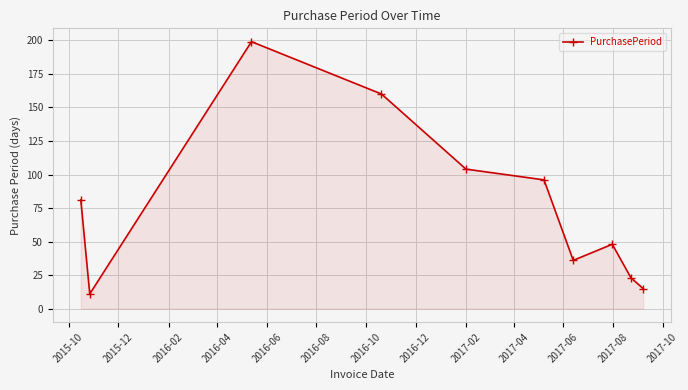

Reading left to right, what are all the values shown in this chart?

81	11	199	160	104	96	36	48	23	15